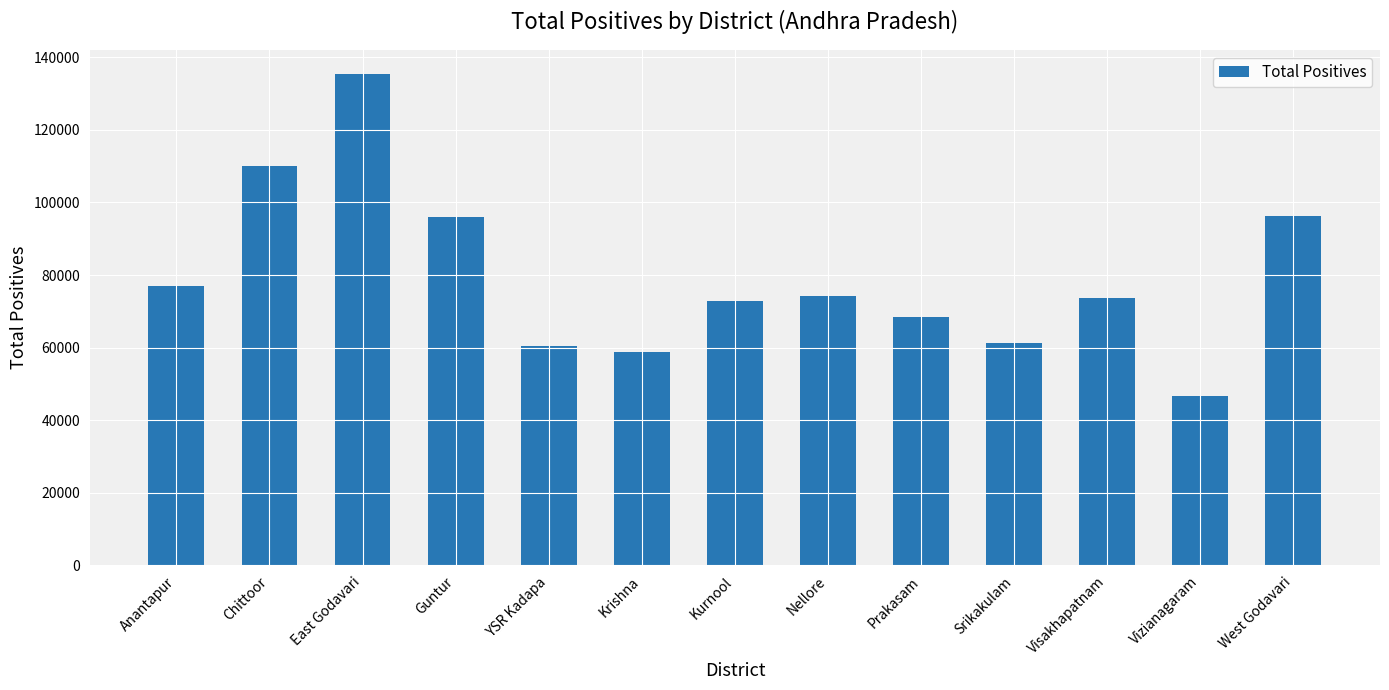

True or false: the data shows 128658 at Nellore.

False